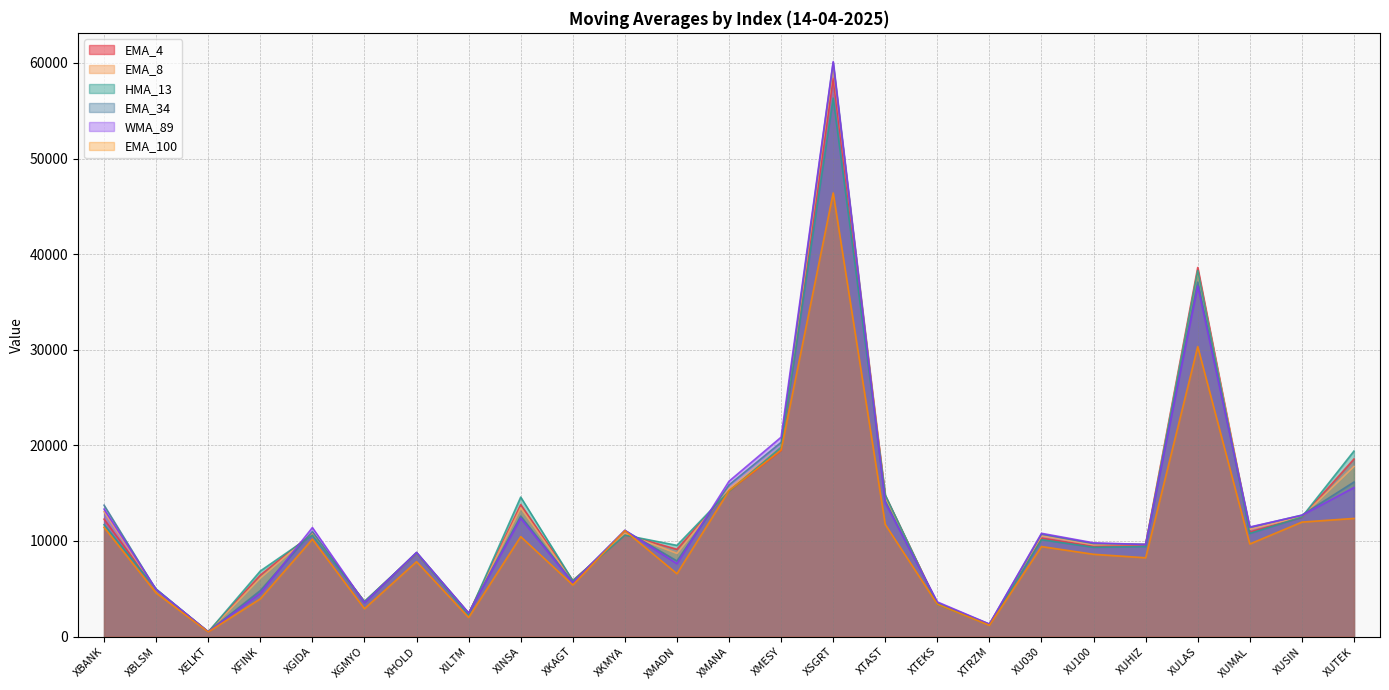

Between XGIDA and XMANA, which is larger?

XMANA